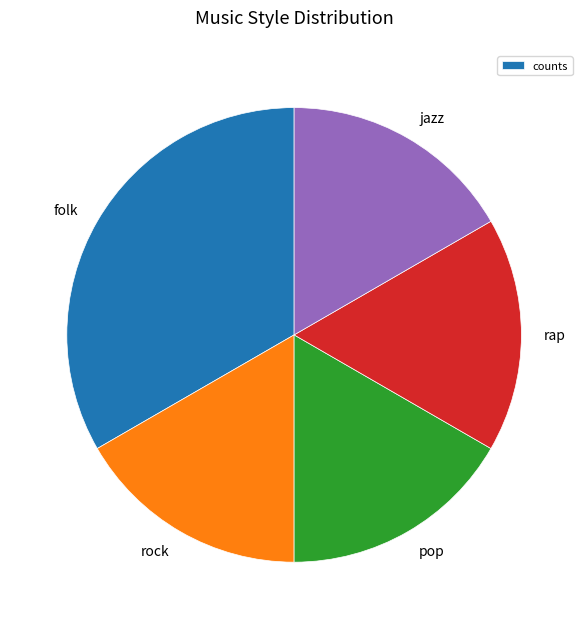

Which slice is the largest?

folk